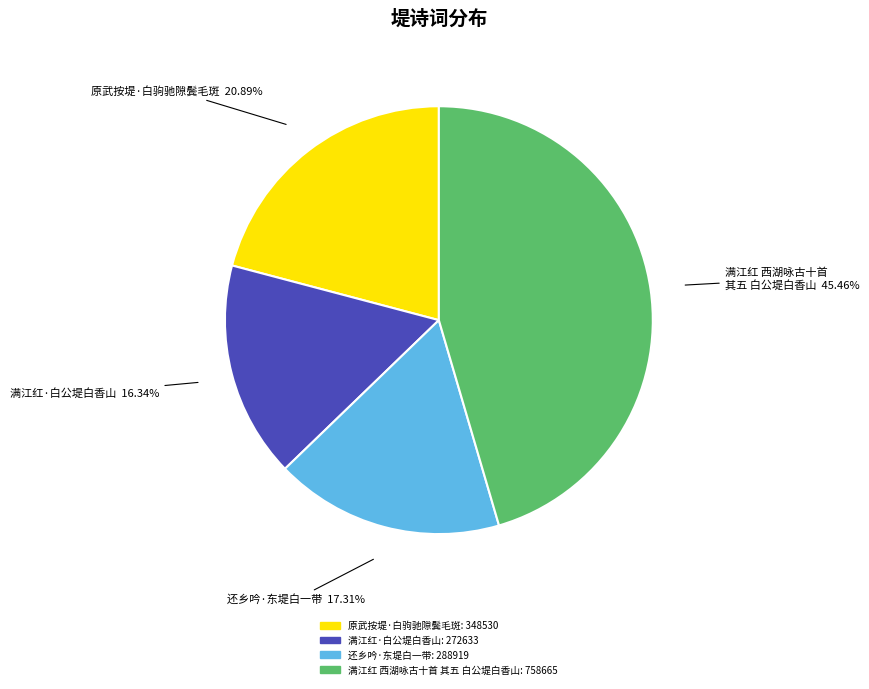

To the nearest percent, what is the average slice percentage?

25%